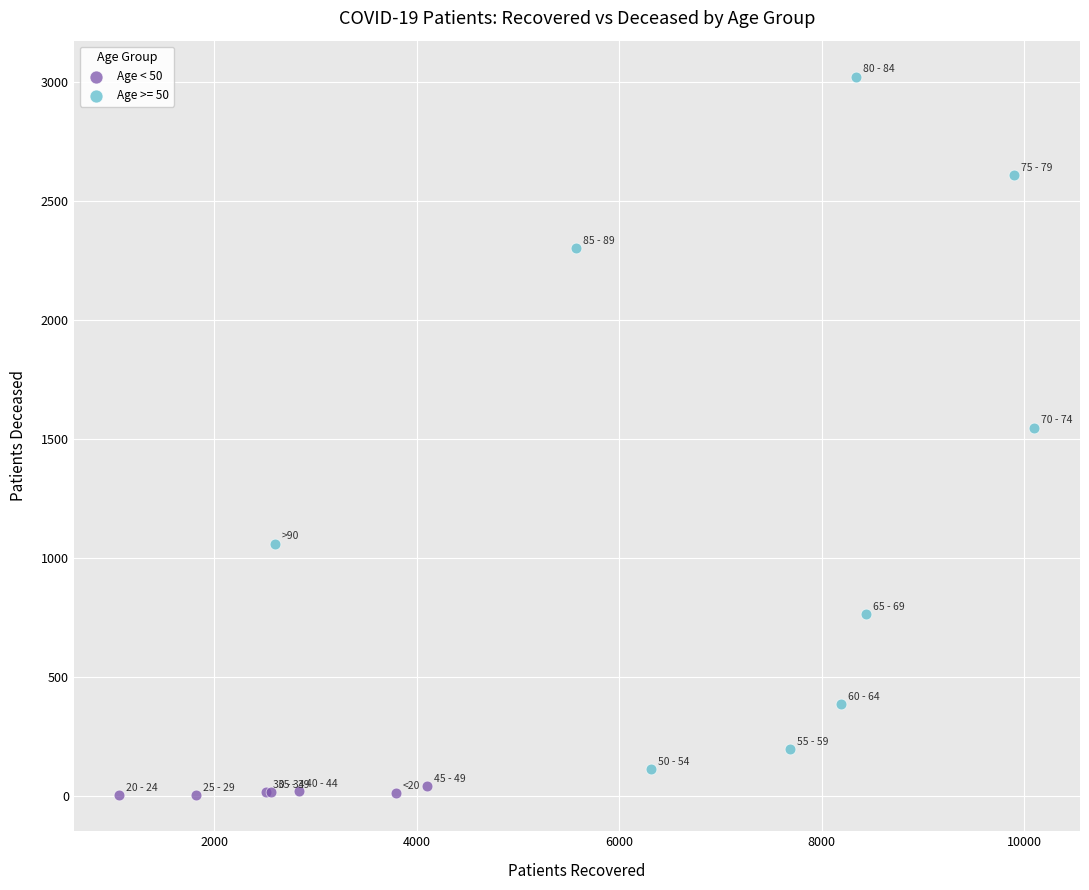

Which series reaches the maximum Y coordinate?

Age >= 50